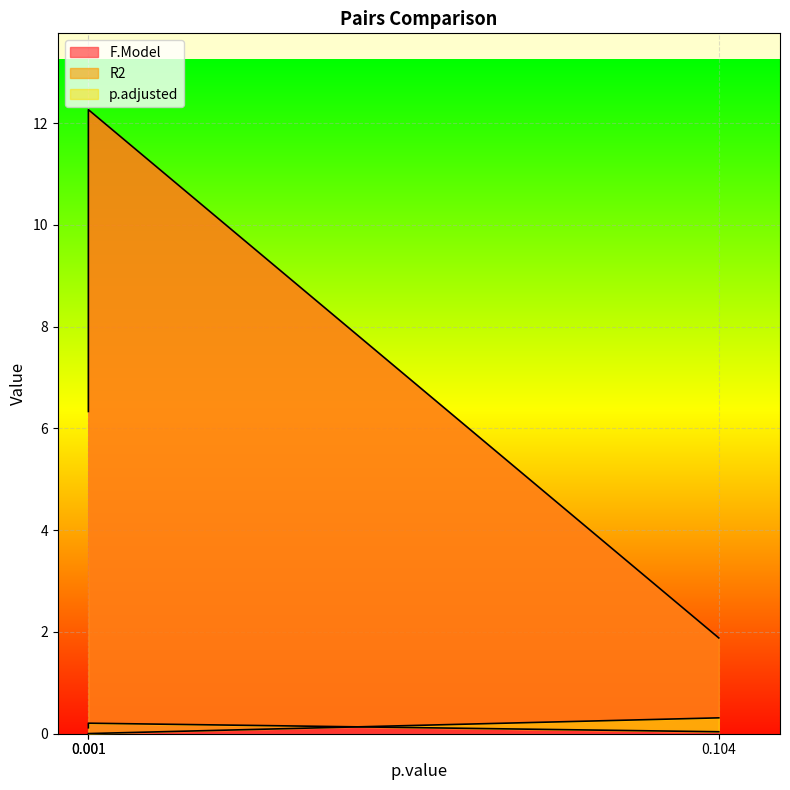

Is it true that p.adjusted equals 0.3 at 0.104?

True